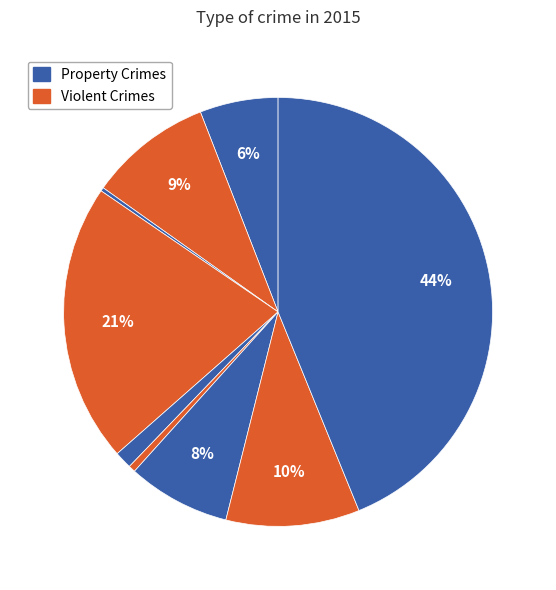

Rank the categories by value from lowest to highest.

Arson, Homicide, Criminal Sexual Assault, Aggravated Assault, Motor Vehicle Theft, Aggravated Battery, Robbery, Burglary, Theft